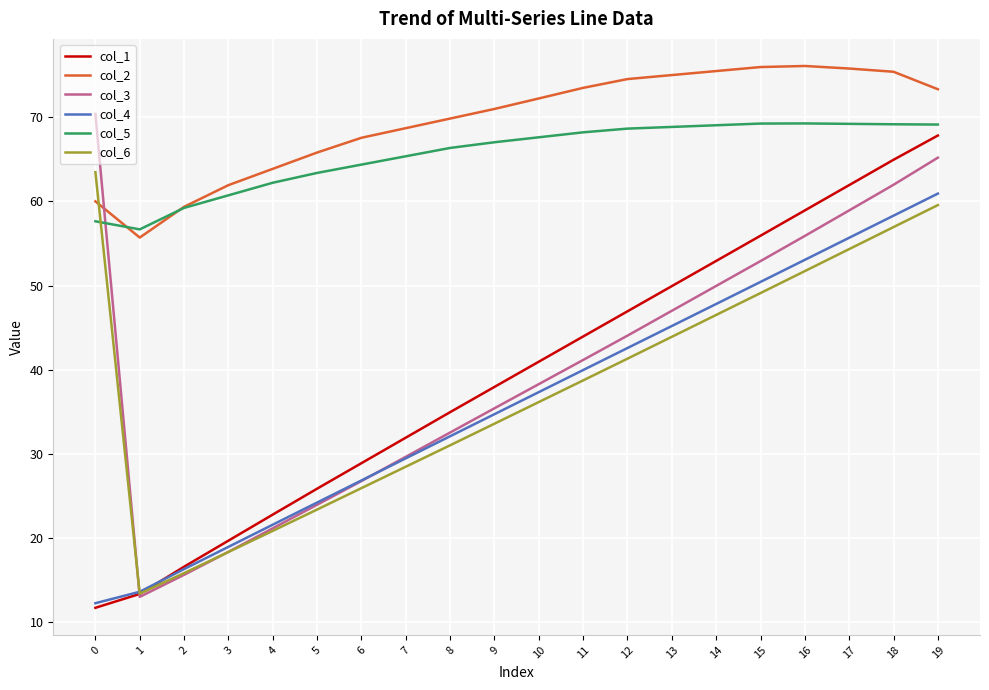

True or false: col_3 has a value of 69.3 at 11.

False